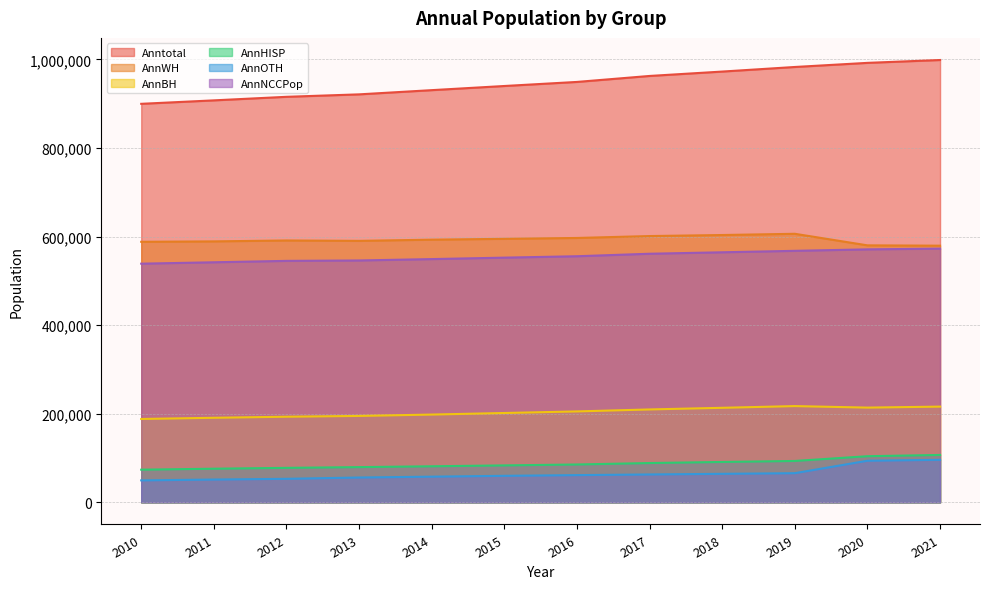

Which has a higher value, 2020 or 2012?

2020